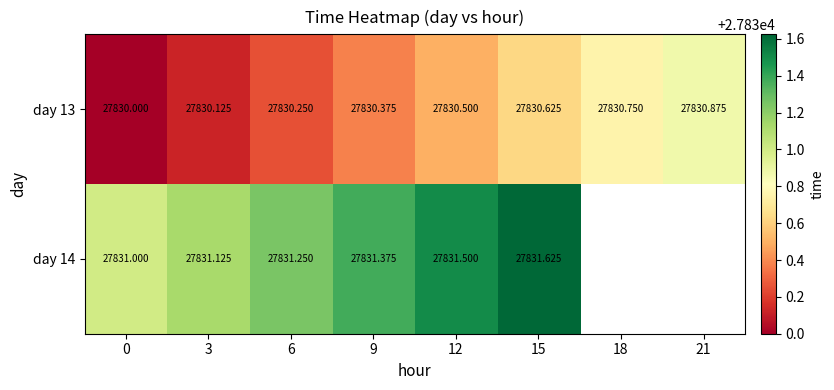

What is the approximate value of day 13 at 0?

27830.0